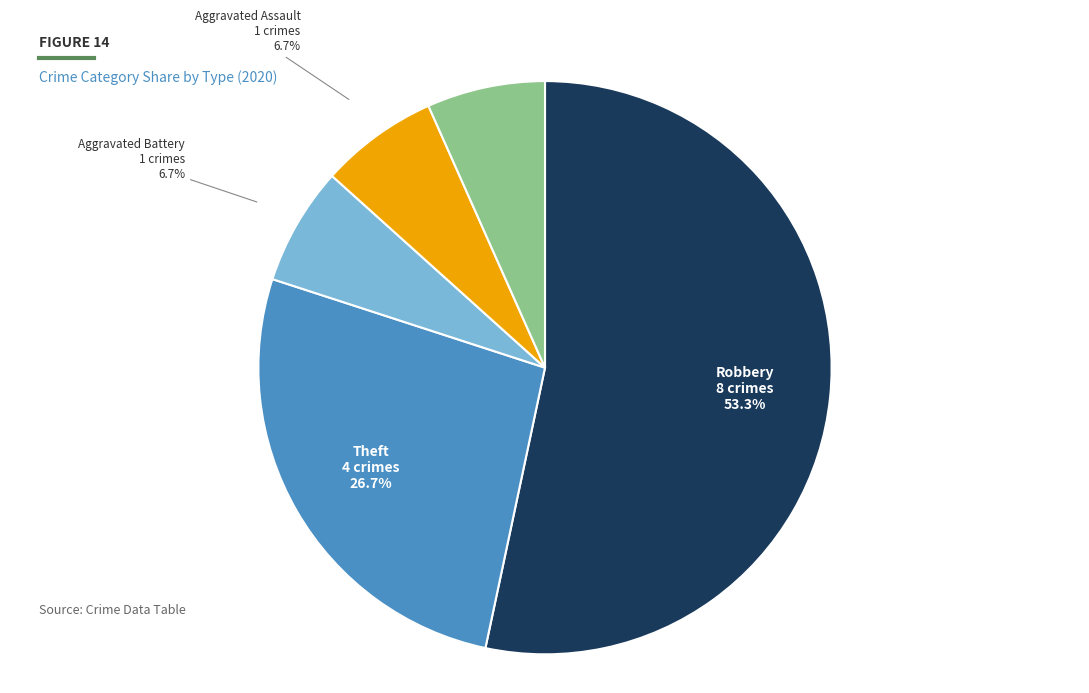

Is there a majority slice in this chart?

Yes